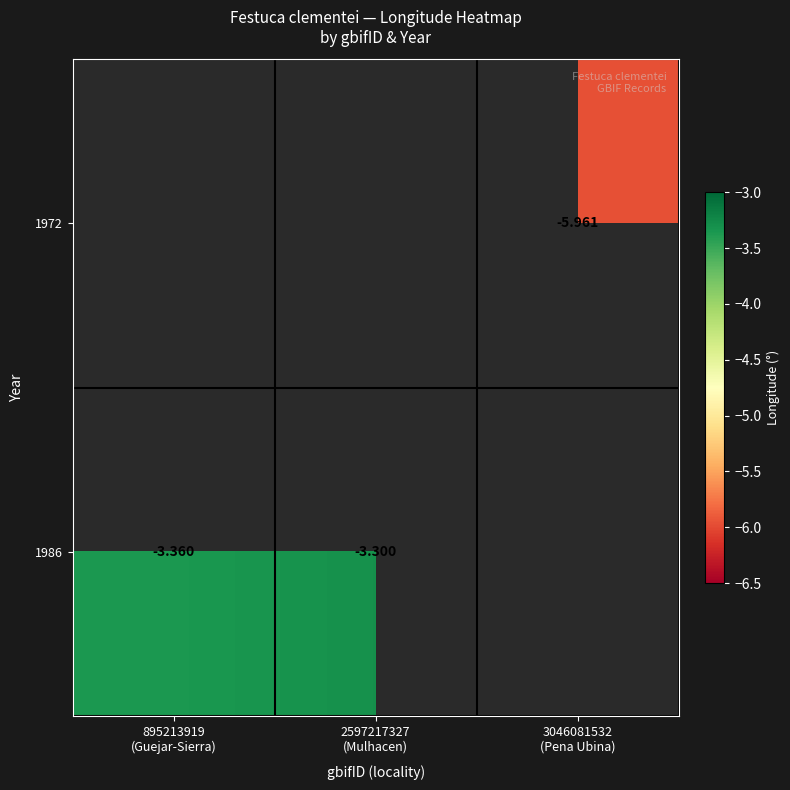

At which category does the chart reach its minimum across all series?

3046081532
(Pena Ubina)